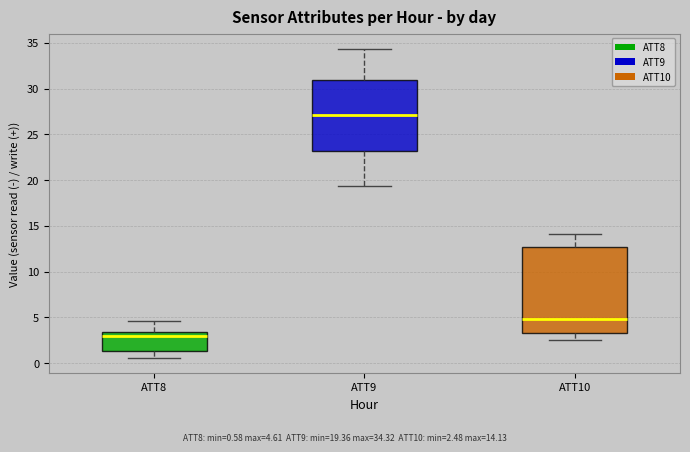

Reading left to right, read every box against the y-axis: the position of its median line, the range the box covers, and the ends of its whiskers. The values are not printed on the chart, so give them approximately, as read against the axis.

ATT8: median 3.0, box 1.5 to 3.5, whiskers 0.5 to 4.5
ATT9: median 27.0, box 23.0 to 31.0, whiskers 19.5 to 34.5
ATT10: median 5.0, box 3.5 to 12.5, whiskers 2.5 to 14.0